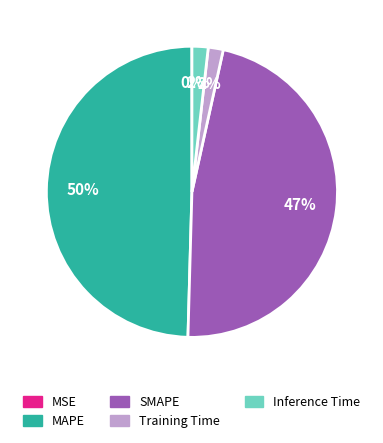

Does Inference Time represent more than half of the total?

No